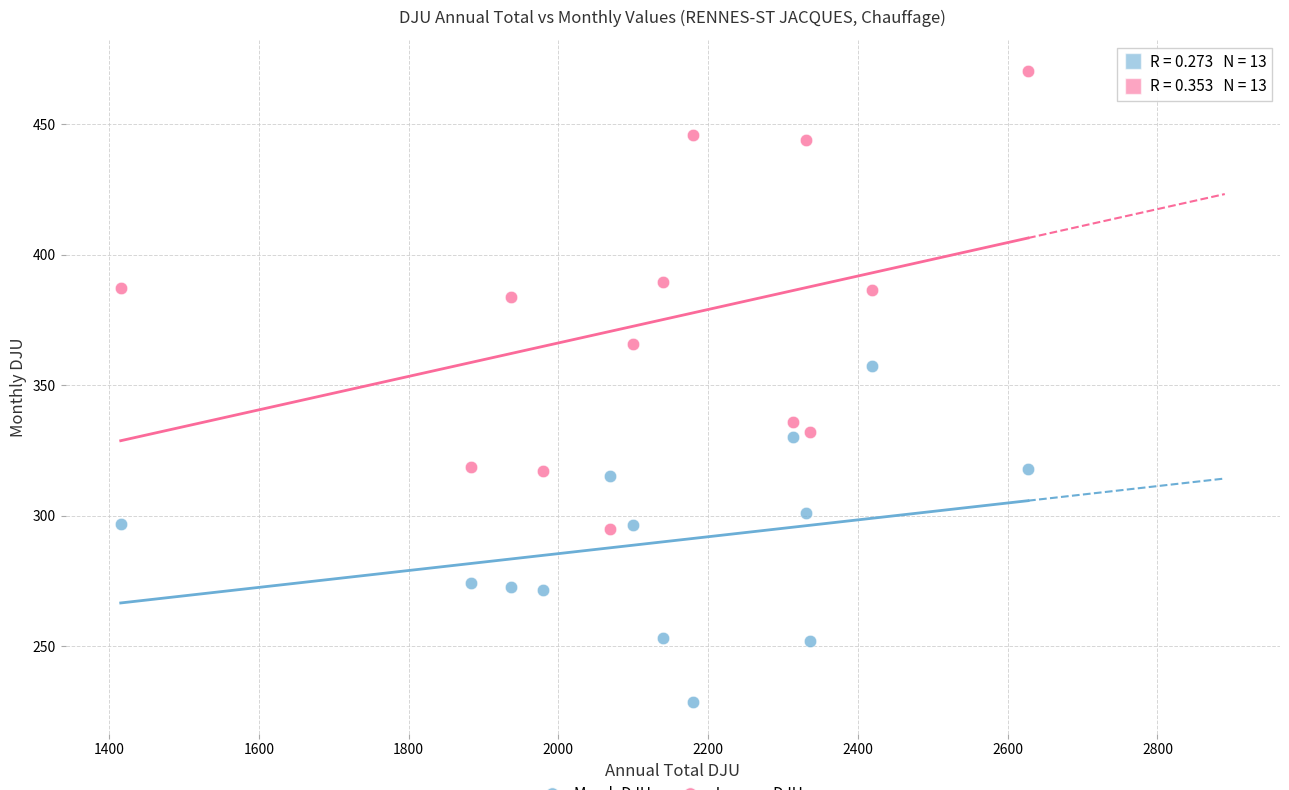

Across all series, what Y value is closest to 349?

357.3